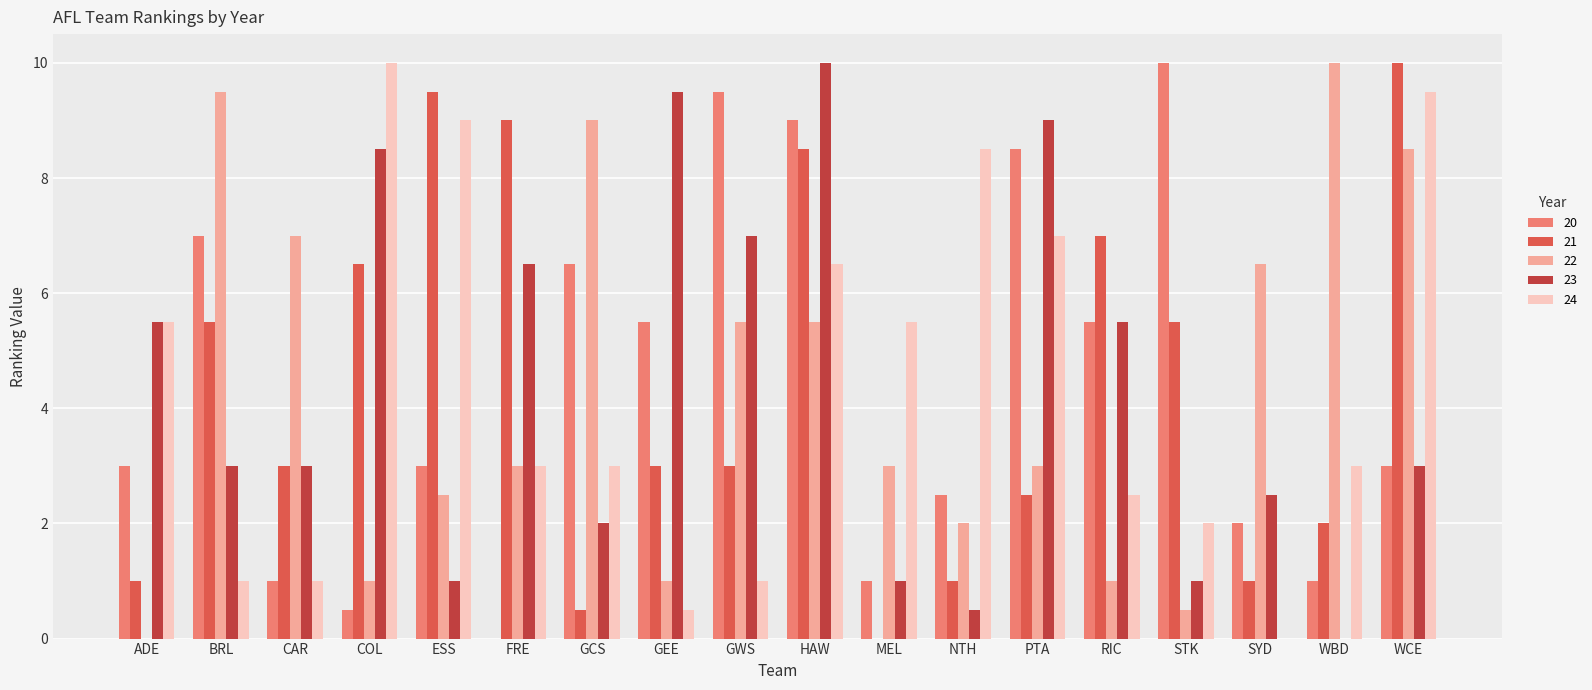

Reading left to right, extract all data points from this chart.

20: ADE=3.0	BRL=7.0	CAR=1.0	COL=0.5	ESS=3.0	FRE=0.0	GCS=6.5	GEE=5.5	GWS=9.5	HAW=9.0	MEL=1.0	NTH=2.5	PTA=8.5	RIC=5.5	STK=10.0	SYD=2.0	WBD=1.0	WCE=3.0
21: ADE=1.0	BRL=5.5	CAR=3.0	COL=6.5	ESS=9.5	FRE=9.0	GCS=0.5	GEE=3.0	GWS=3.0	HAW=8.5	MEL=0.0	NTH=1.0	PTA=2.5	RIC=7.0	STK=5.5	SYD=1.0	WBD=2.0	WCE=10.0
22: ADE=0.0	BRL=9.5	CAR=7.0	COL=1.0	ESS=2.5	FRE=3.0	GCS=9.0	GEE=1.0	GWS=5.5	HAW=5.5	MEL=3.0	NTH=2.0	PTA=3.0	RIC=1.0	STK=0.5	SYD=6.5	WBD=10.0	WCE=8.5
23: ADE=5.5	BRL=3.0	CAR=3.0	COL=8.5	ESS=1.0	FRE=6.5	GCS=2.0	GEE=9.5	GWS=7.0	HAW=10.0	MEL=1.0	NTH=0.5	PTA=9.0	RIC=5.5	STK=1.0	SYD=2.5	WBD=0.0	WCE=3.0
24: ADE=5.5	BRL=1.0	CAR=1.0	COL=10.0	ESS=9.0	FRE=3.0	GCS=3.0	GEE=0.5	GWS=1.0	HAW=6.5	MEL=5.5	NTH=8.5	PTA=7.0	RIC=2.5	STK=2.0	SYD=0.0	WBD=3.0	WCE=9.5